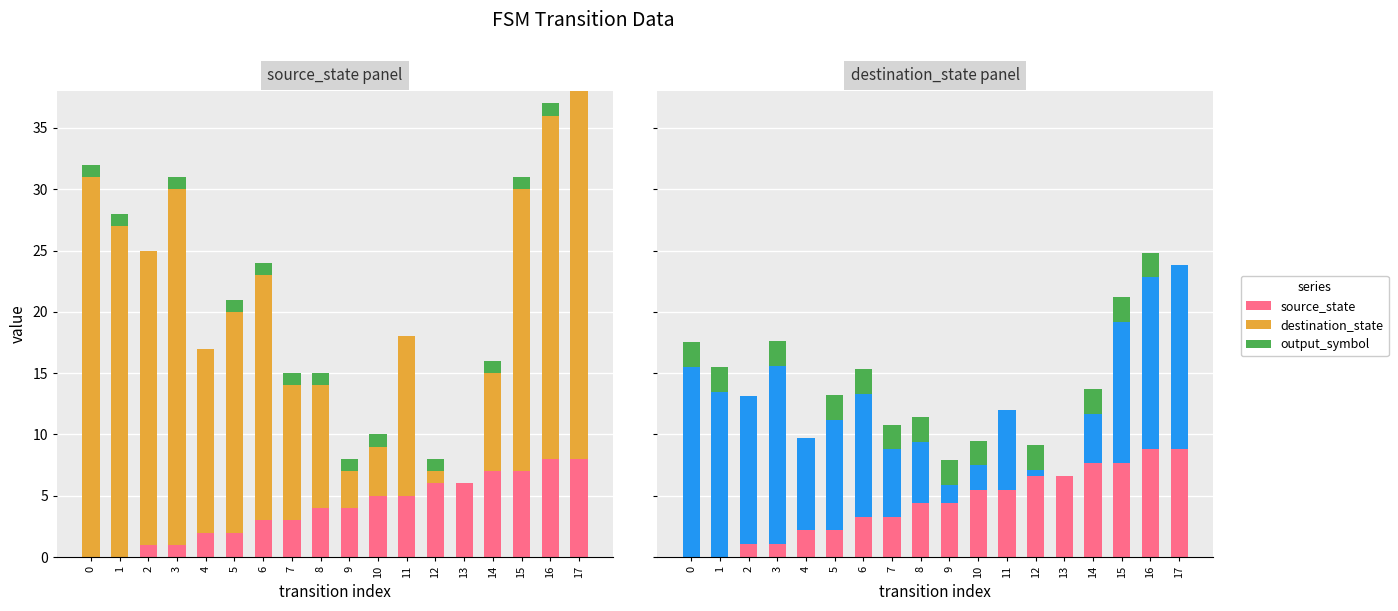

What is the sum of the source_state_v2 values at 0 and 6?

3.3